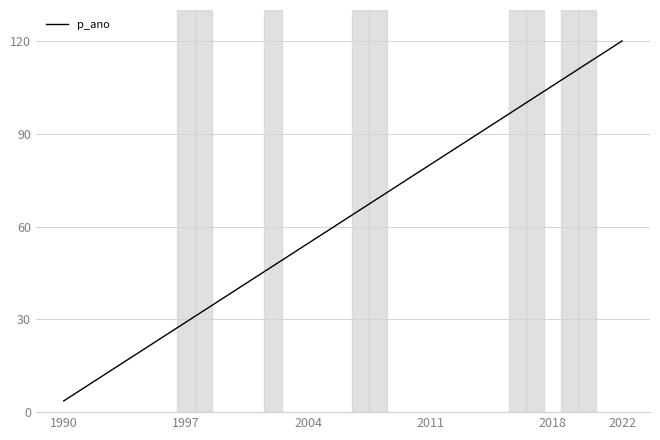

What is the greatest value displayed?

120.0